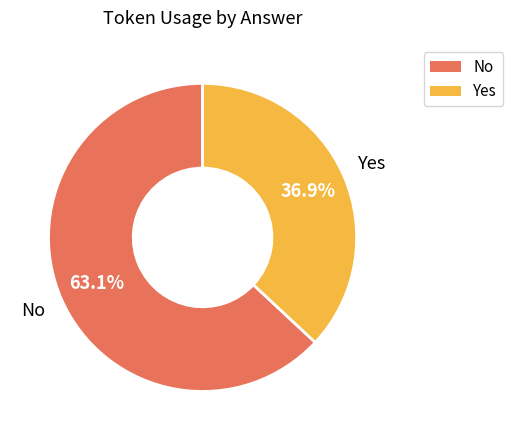

Does any single category account for the majority?

Yes